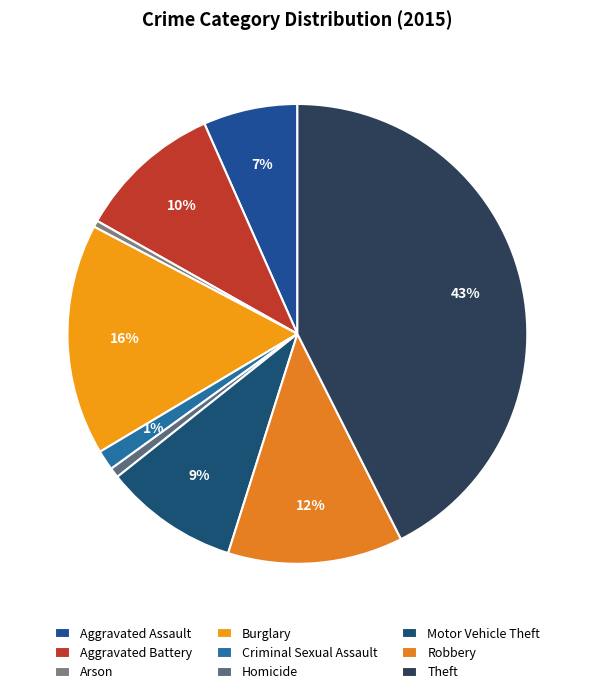

What is the ratio of the value at Arson to the value at Homicide?

0.6